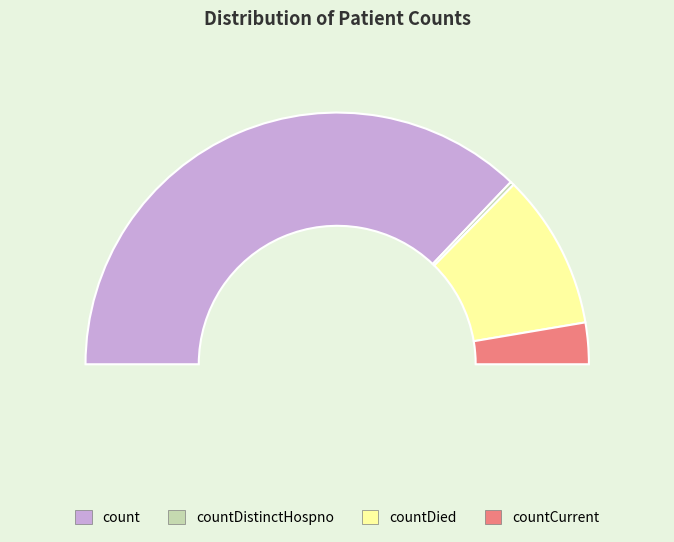

Is count the majority of the pie?

Yes